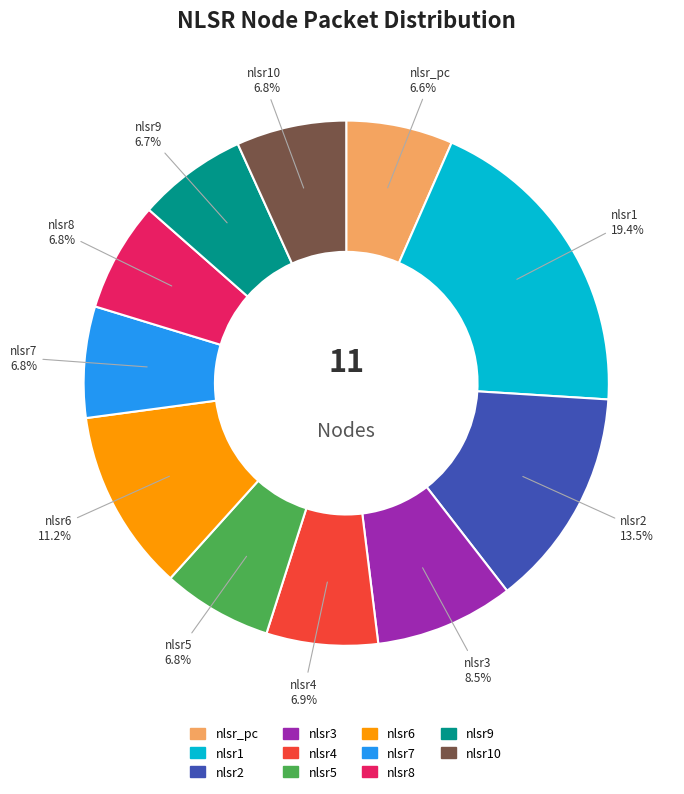

Does any single category account for the majority?

No